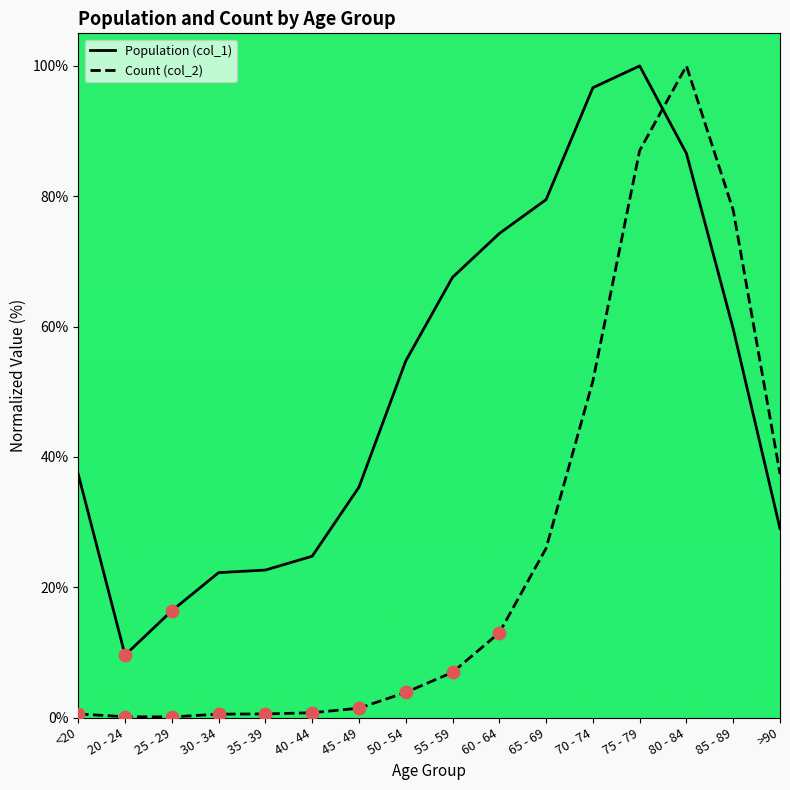

Which series has the largest total across all categories?

Population (col_1)